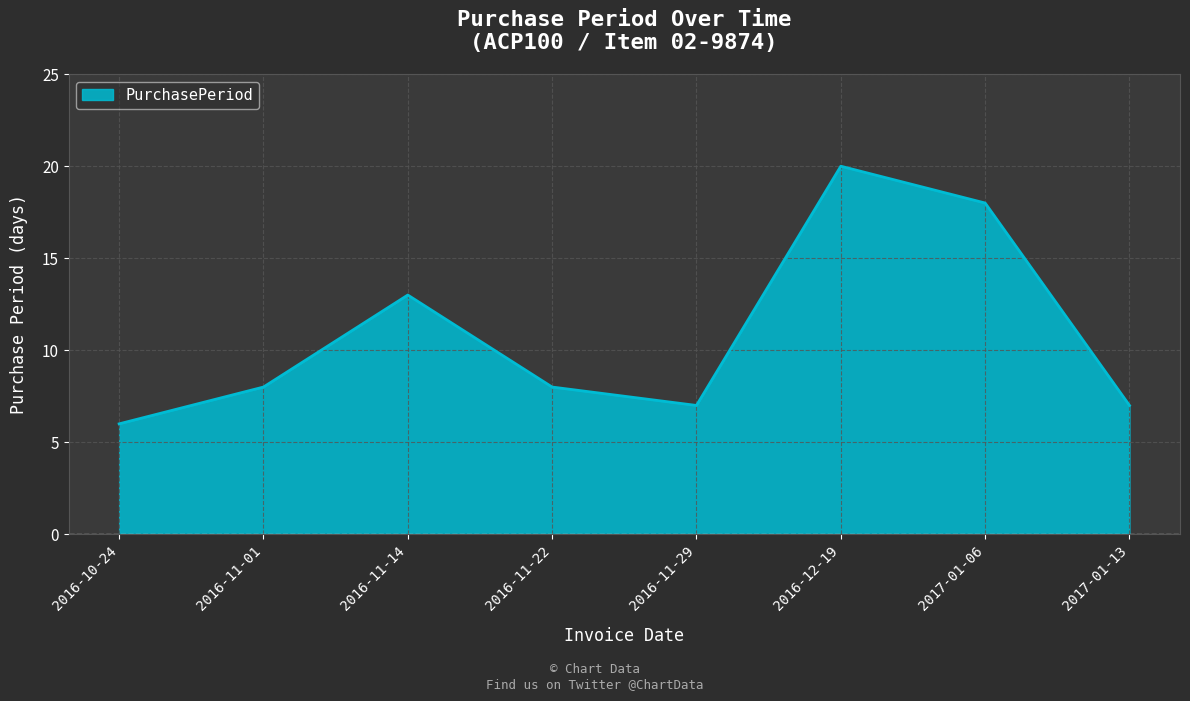

What is the maximum value shown in the chart?

20